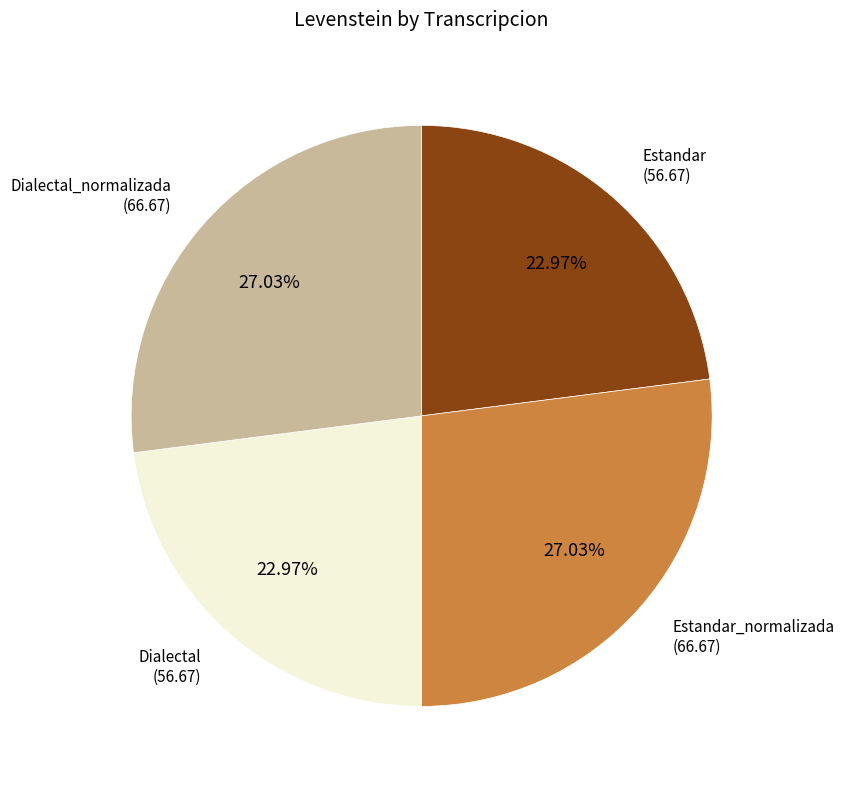

Is there a majority slice in this chart?

No